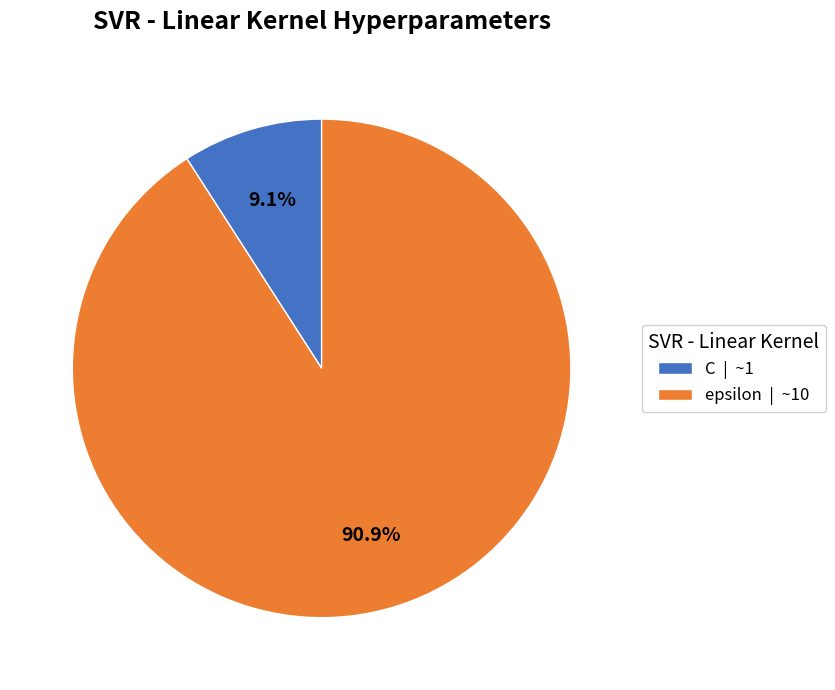

Which category has the smallest portion of the pie?

C